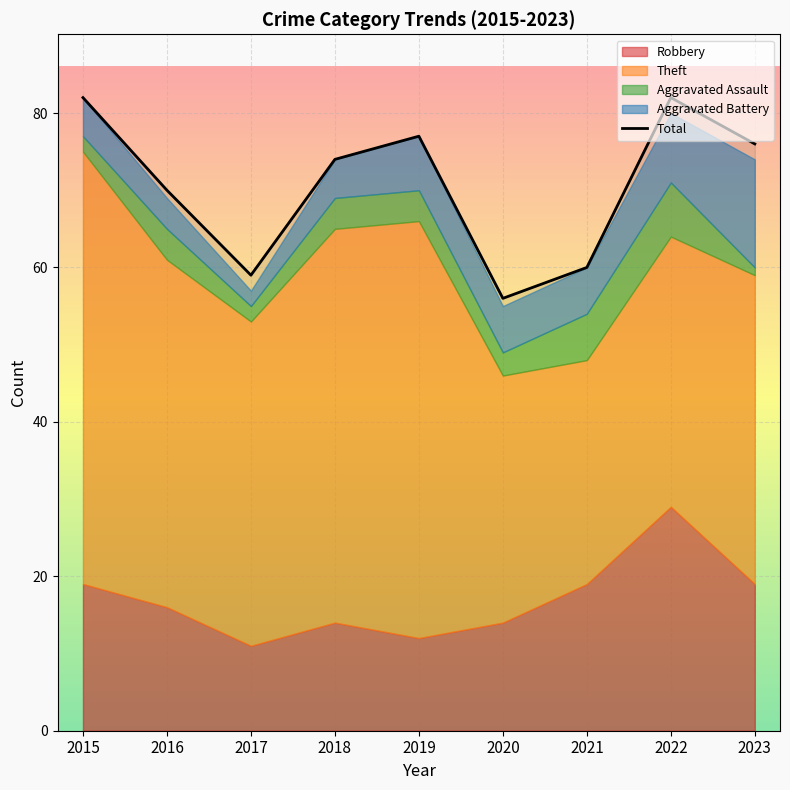

Is it true that the value at 2015 is 130?

False